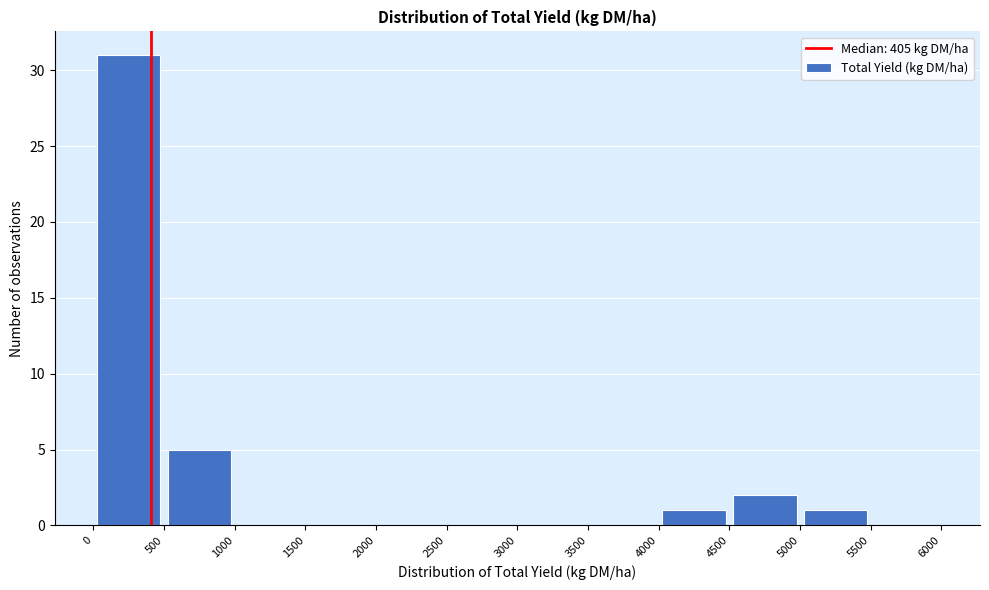

Reading left to right, transcribe this chart: for each bar, give the range it covers on the x-axis and its height. The values are not printed on the chart, so give them approximately, as read against the axis.

0 to 500: 31
500 to 1000: 5
1000 to 1500: 0
1500 to 2000: 0
2000 to 2500: 0
2500 to 3000: 0
3000 to 3500: 0
3500 to 4000: 0
4000 to 4500: 1
4500 to 5000: 2
5000 to 5500: 1
5500 to 6000: 0